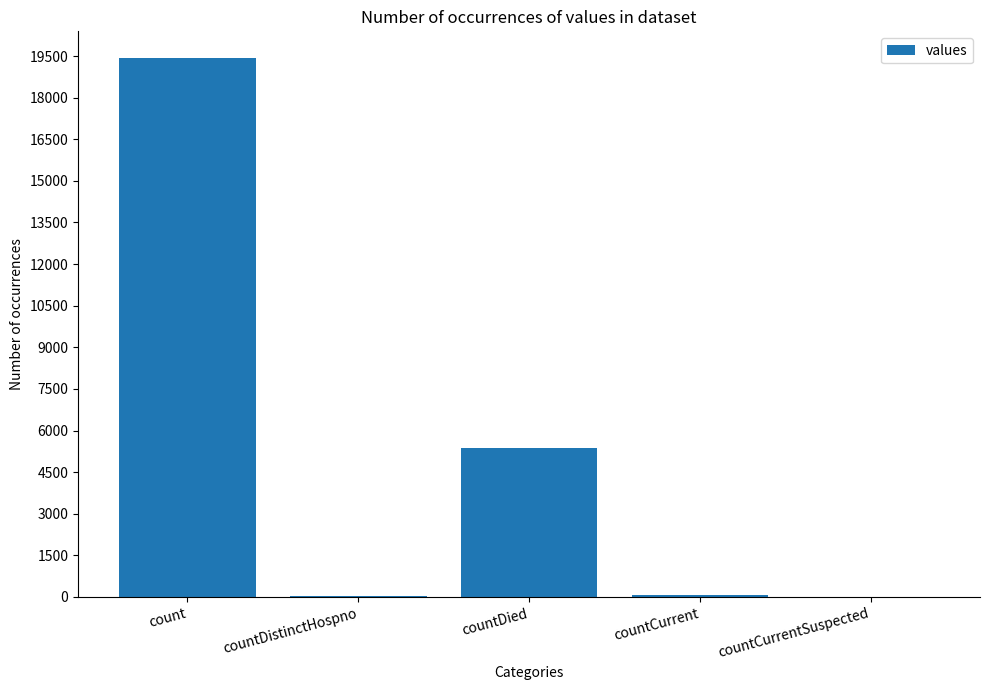

What is the sum of all values?

24875